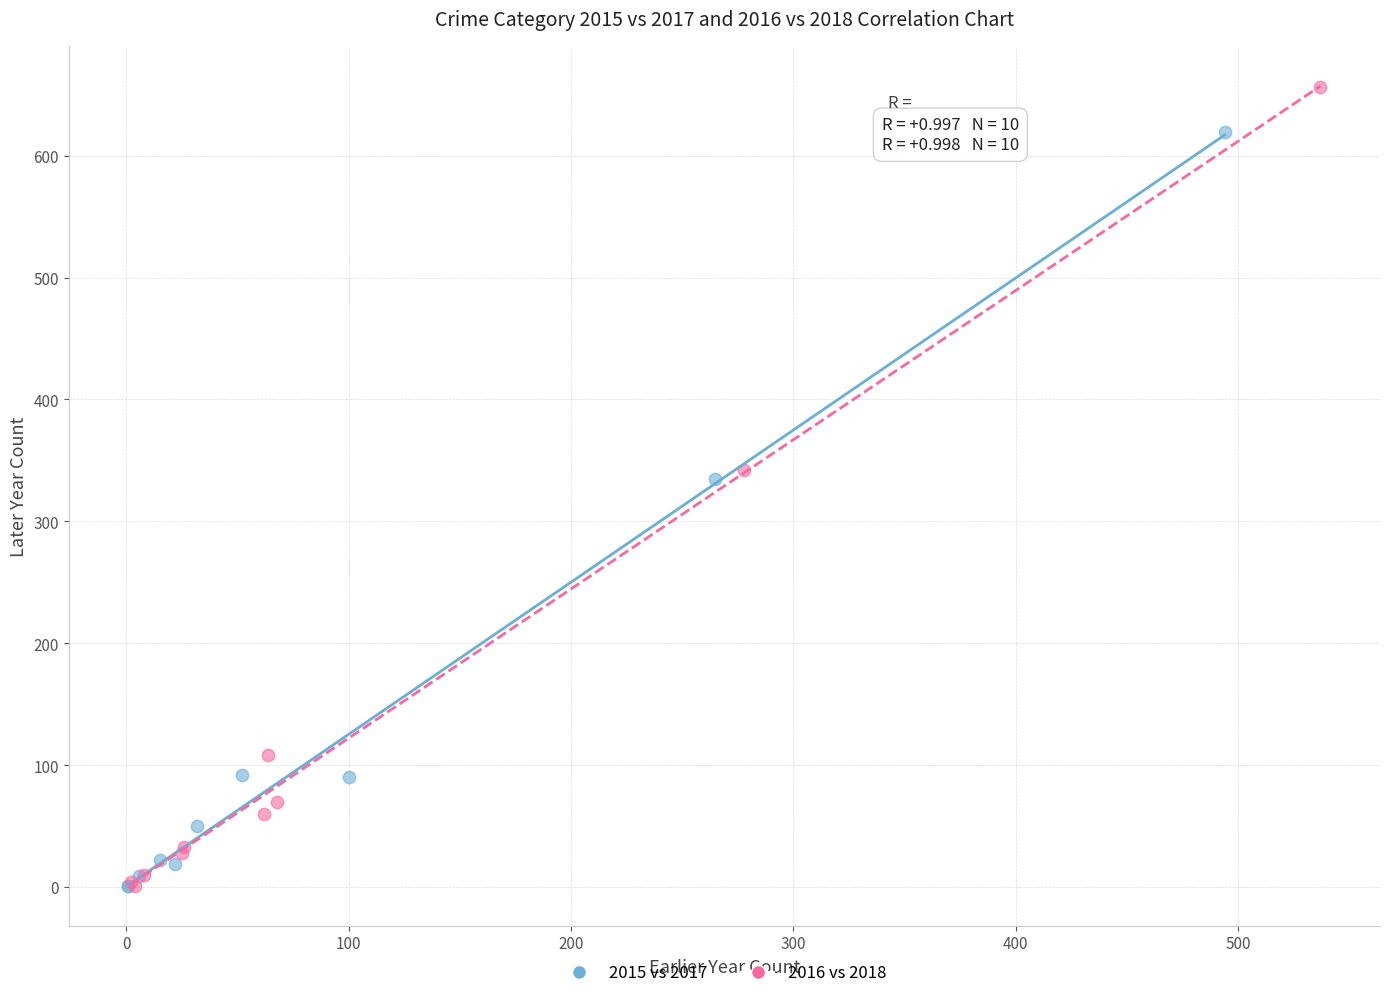

What are all the series names shown in the legend?

2015 vs 2017, 2016 vs 2018